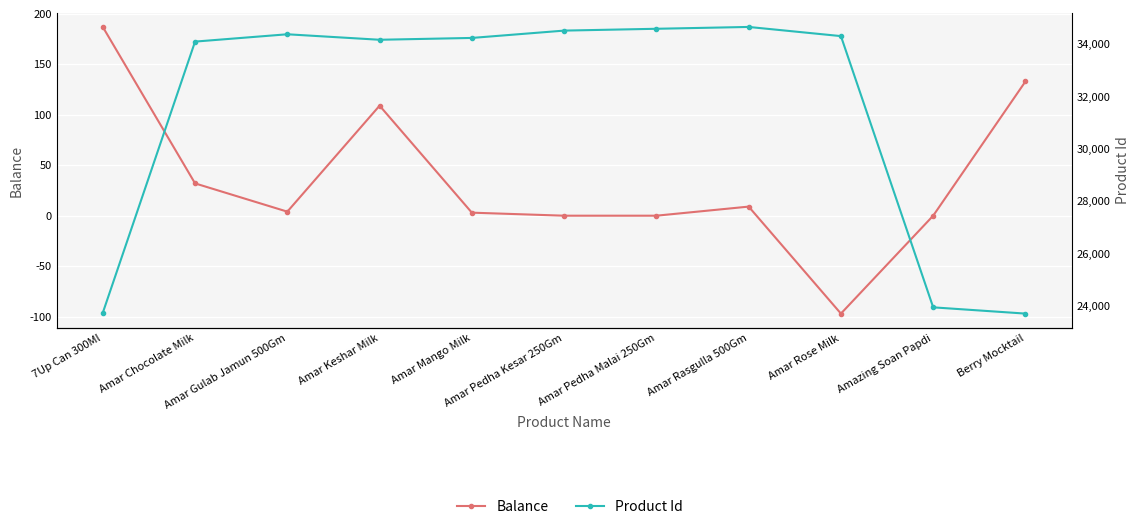

True or false: Product Id and Balance intersect in this chart.

False